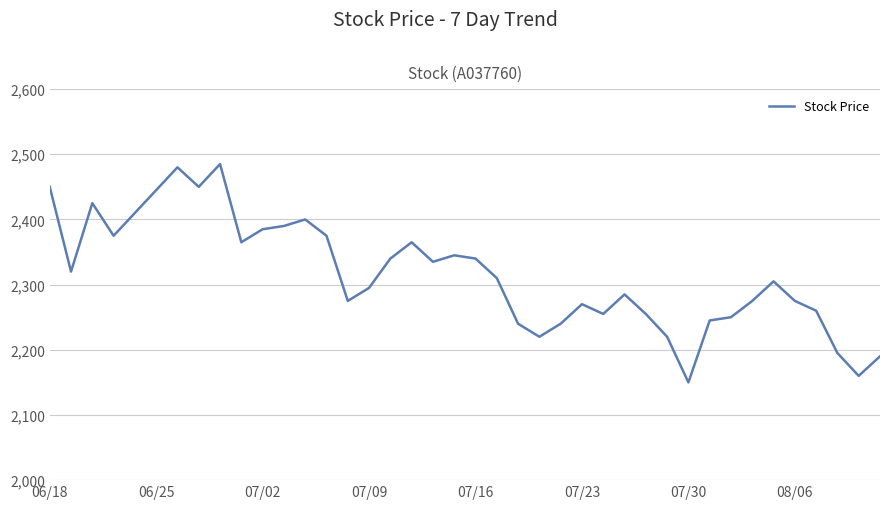

What is the greatest value displayed?

2485